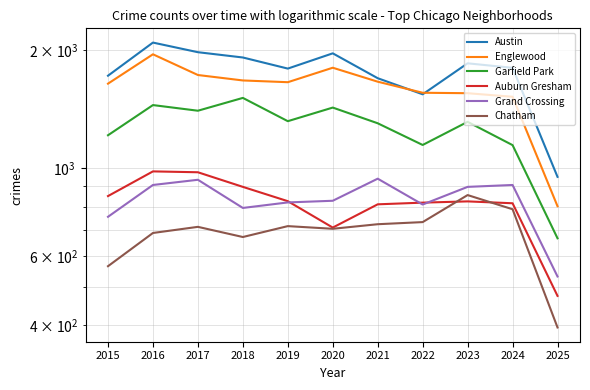

What is the difference between the highest and lowest values at 2022?

825